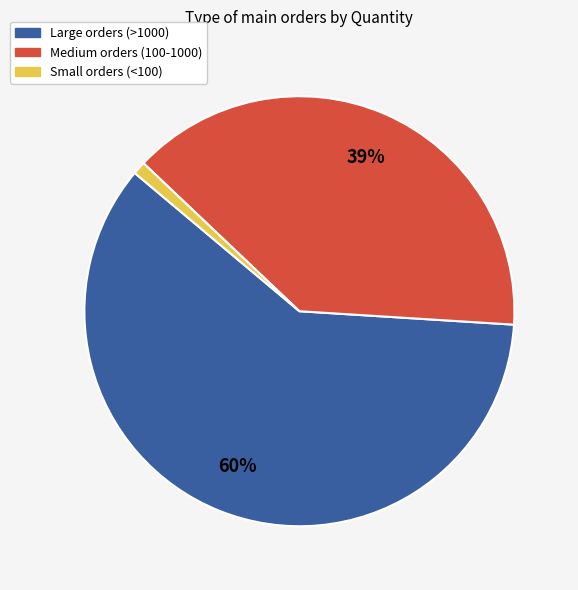

What is the largest slice in the pie chart?

Large orders (>1000)